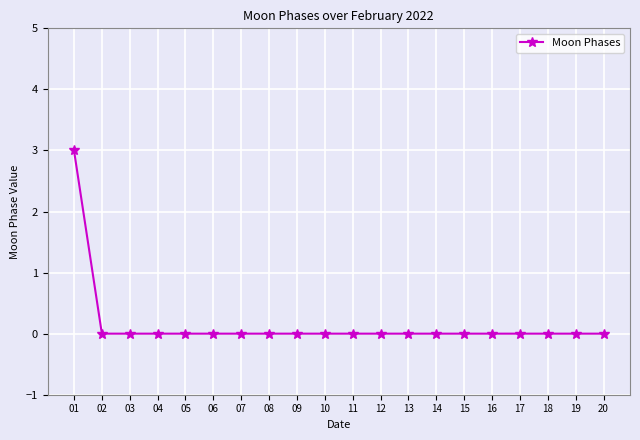

The chart shows a value of 0 at 16. True or false?

True